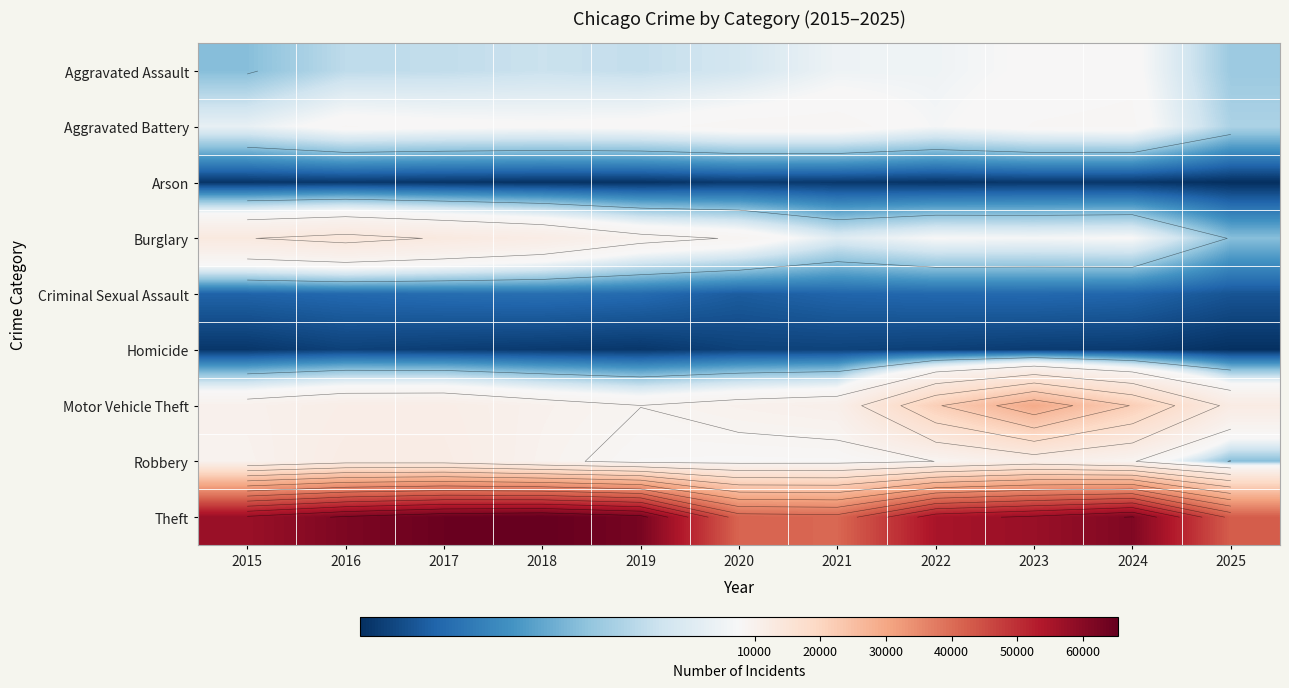

What is the spread (max minus min) of values at 2019?

62123